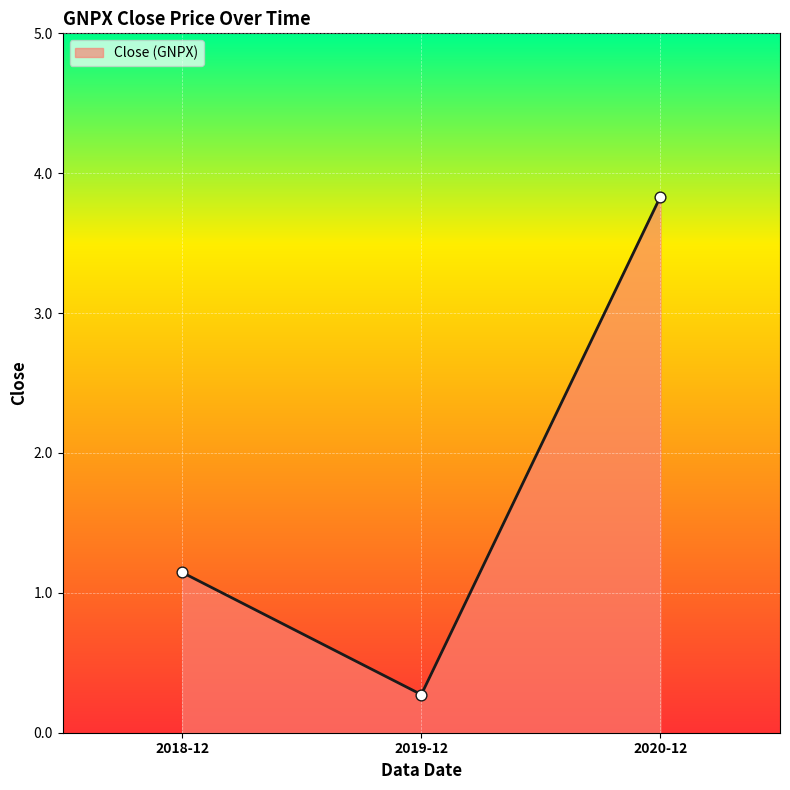

Approximately how many times larger is the value at 2018-12 compared to 2020-12?

0.3